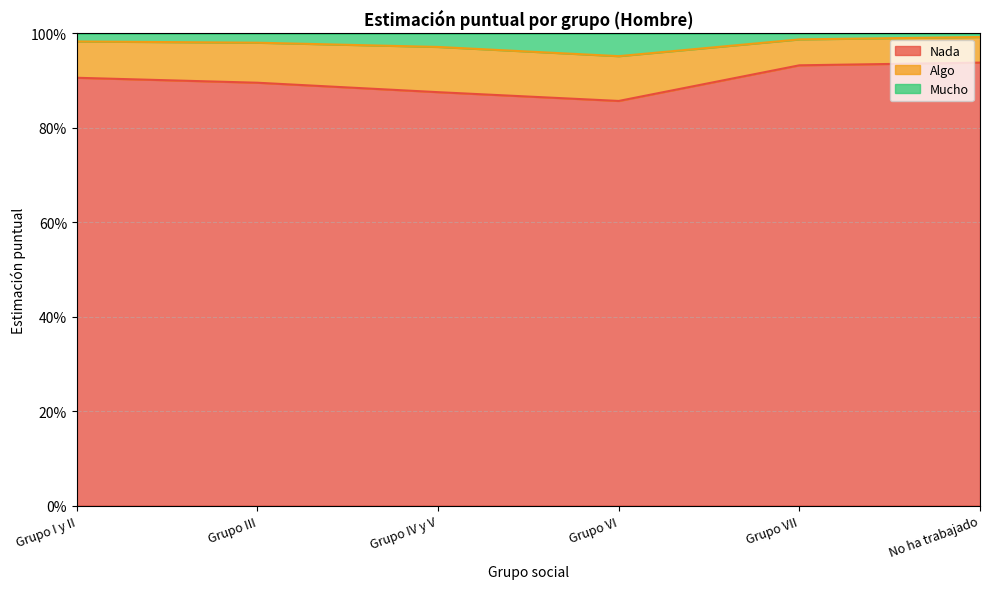

True or false: Mucho has a value of 1.5 at Grupo IV y V.

False